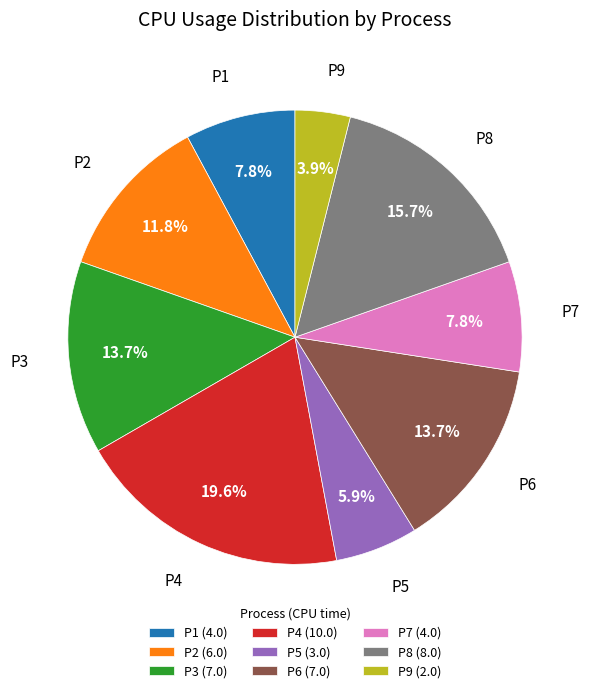

What percentage is the P1 slice, to the nearest percent?

8%